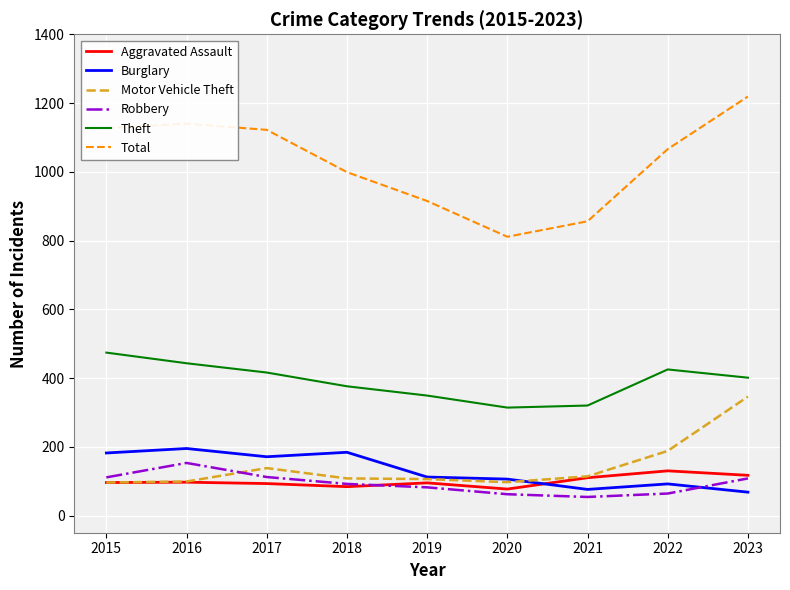

At which category does the chart reach its peak across all series?

2023